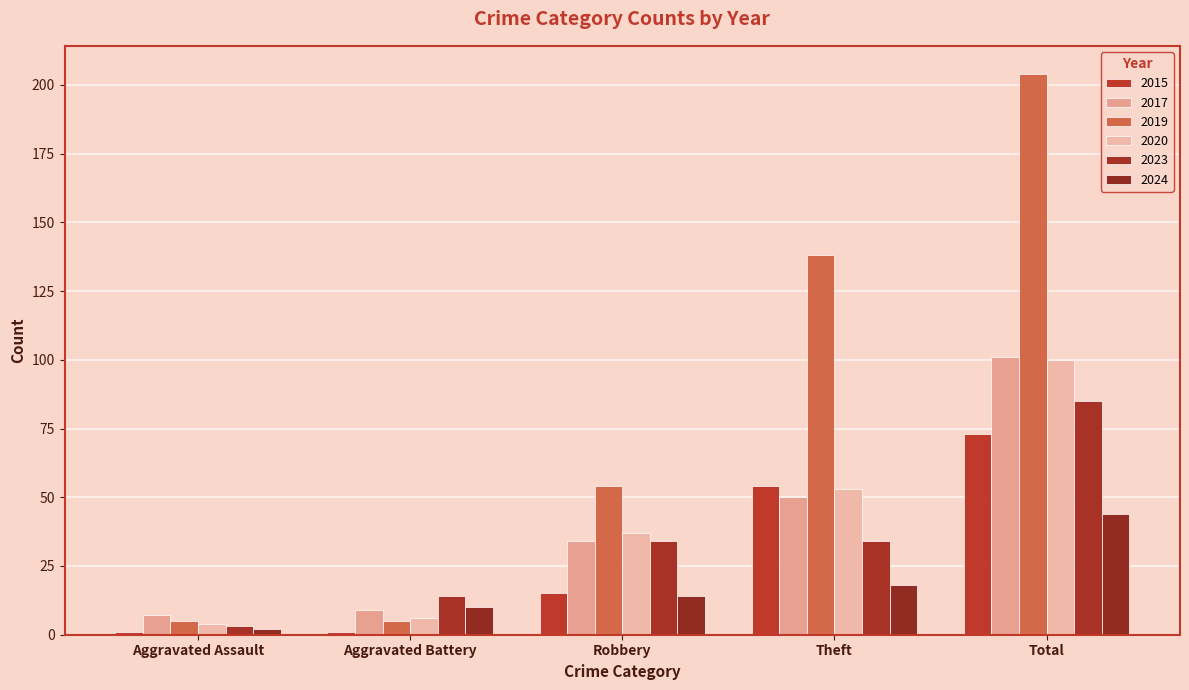

How many data points in 2019 are less than 54?

2